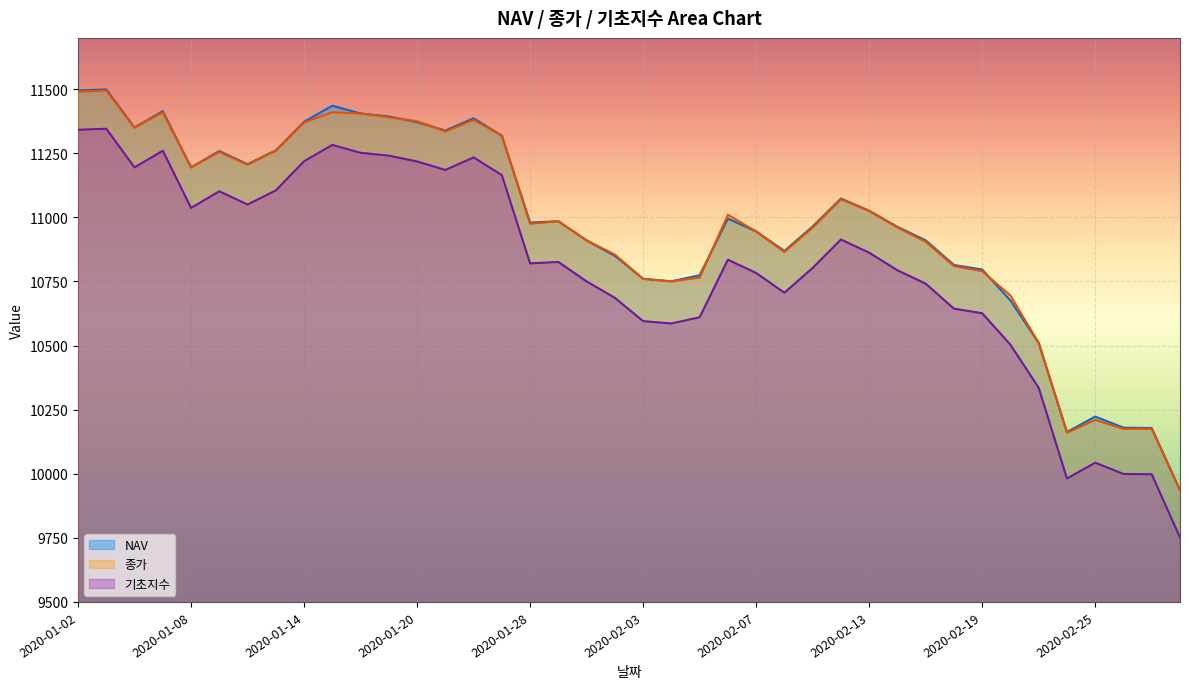

How many lines are shown in the chart?

3